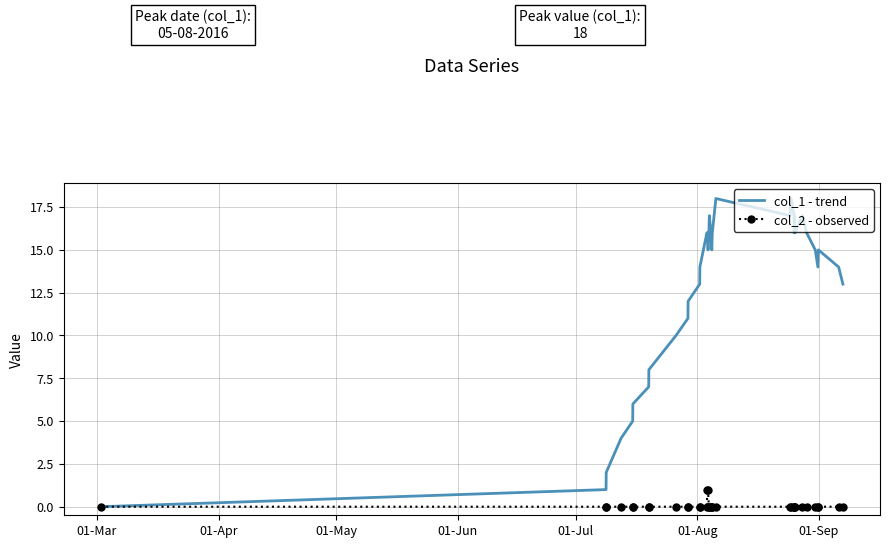

Which series has the largest total across all categories?

col_1 - trend